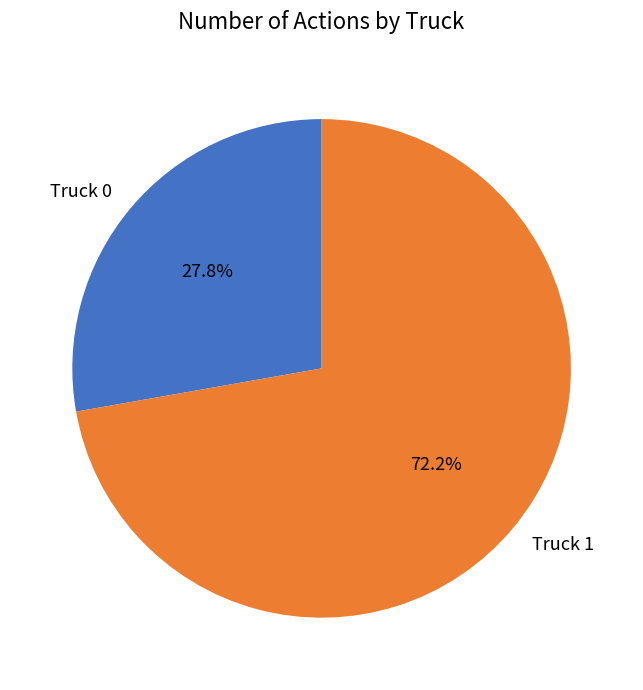

Which slice is the smallest?

Truck 0